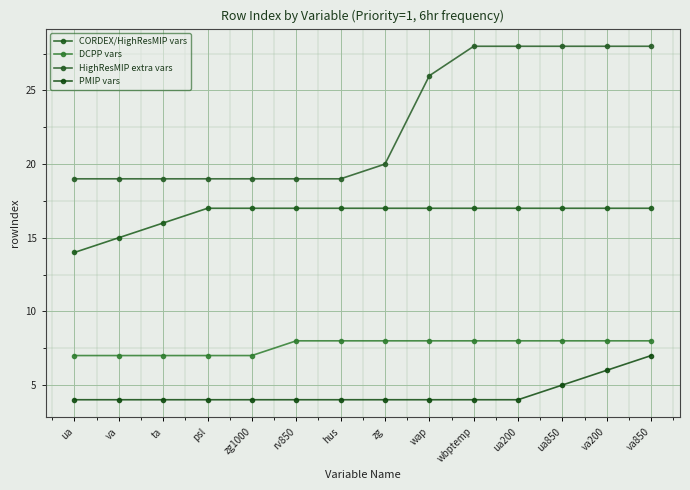

True or false: HighResMIP extra vars and DCPP vars cross at least once.

False